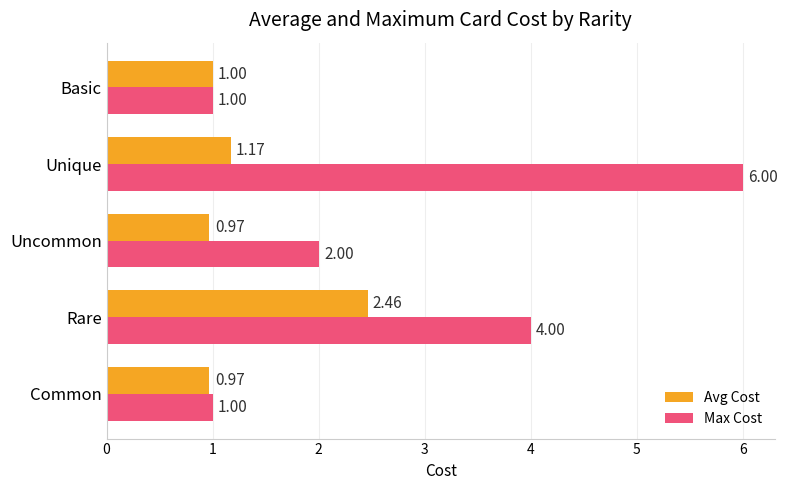

Rank the series by their average value, from highest to lowest.

Max Cost, Avg Cost